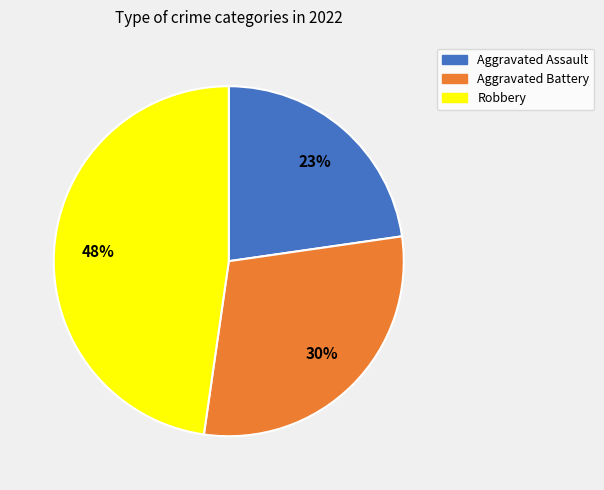

How many slices are in this pie chart?

3